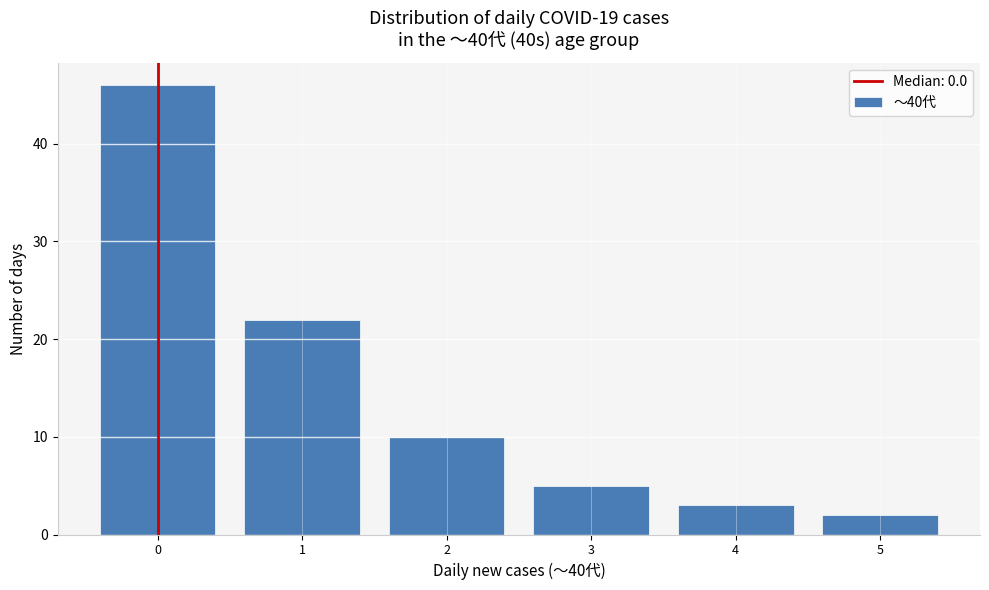

Reading left to right, transcribe all the data shown in this chart.

46	22	10	5	3	2